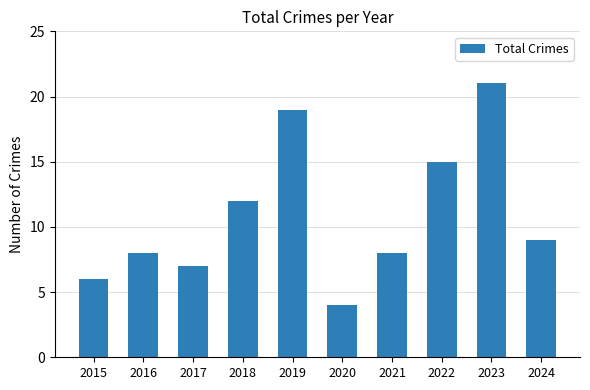

What is the value of the 7th bar from the left?

8